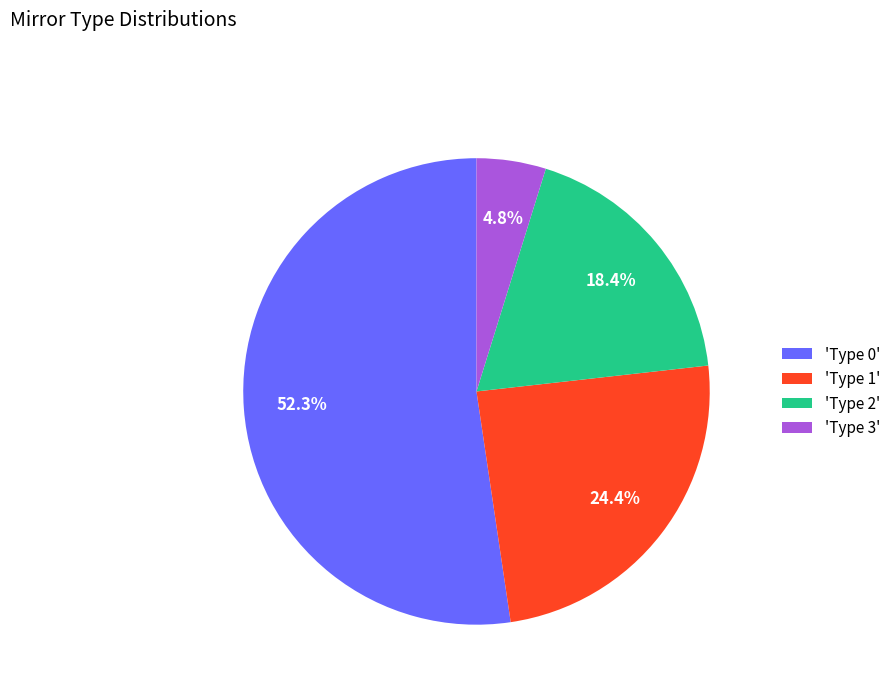

Which slice is the largest?

'Type 0'